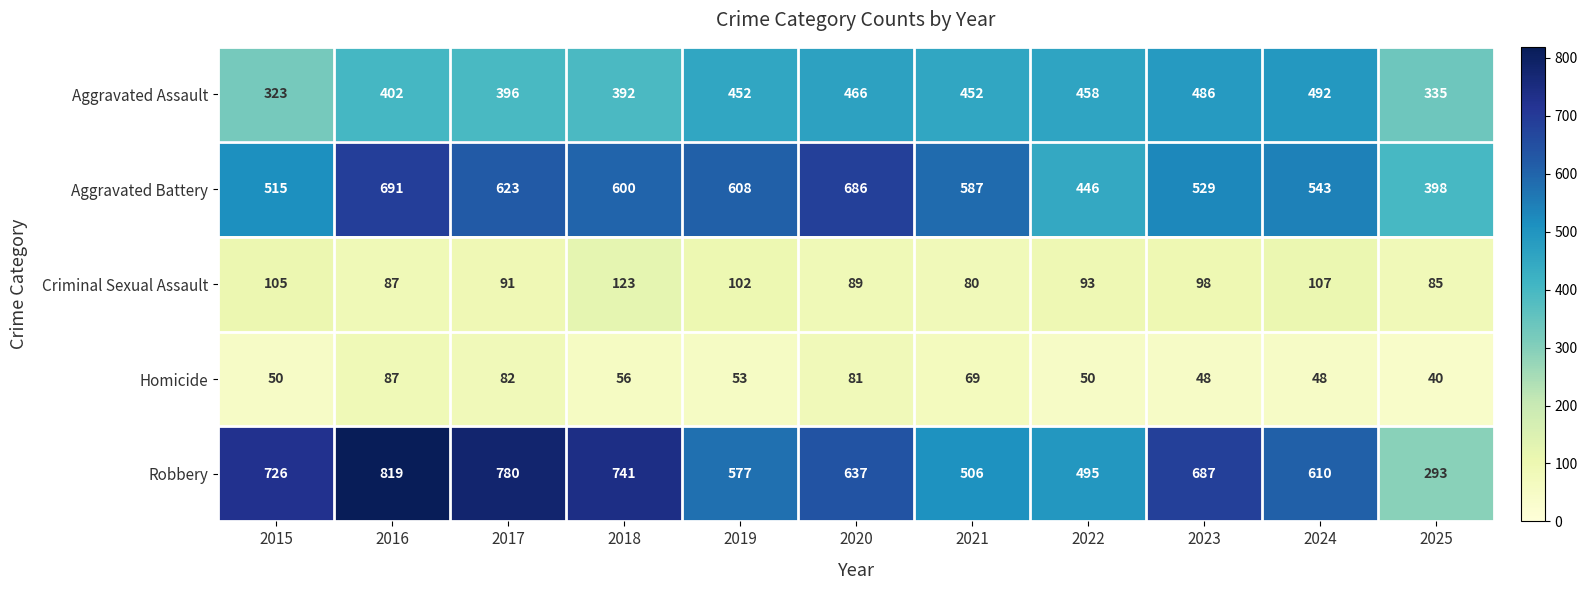

Count the number of data series in this chart.

5